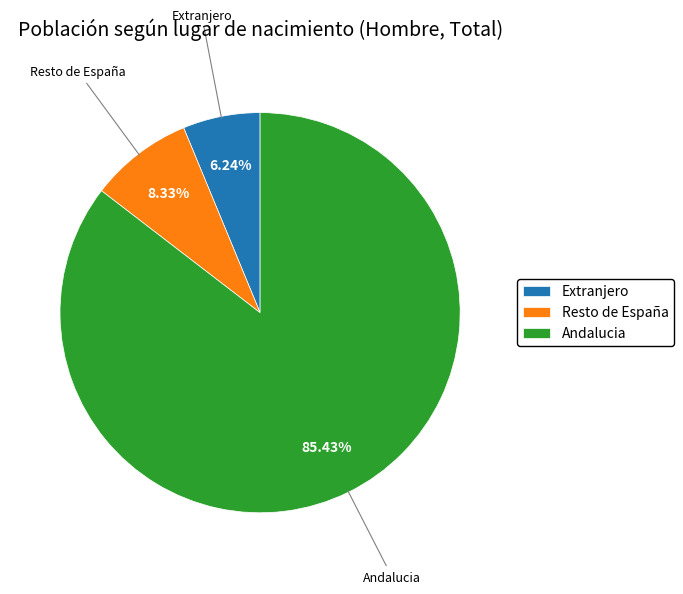

Which slice represents more than half of the pie?

Andalucia